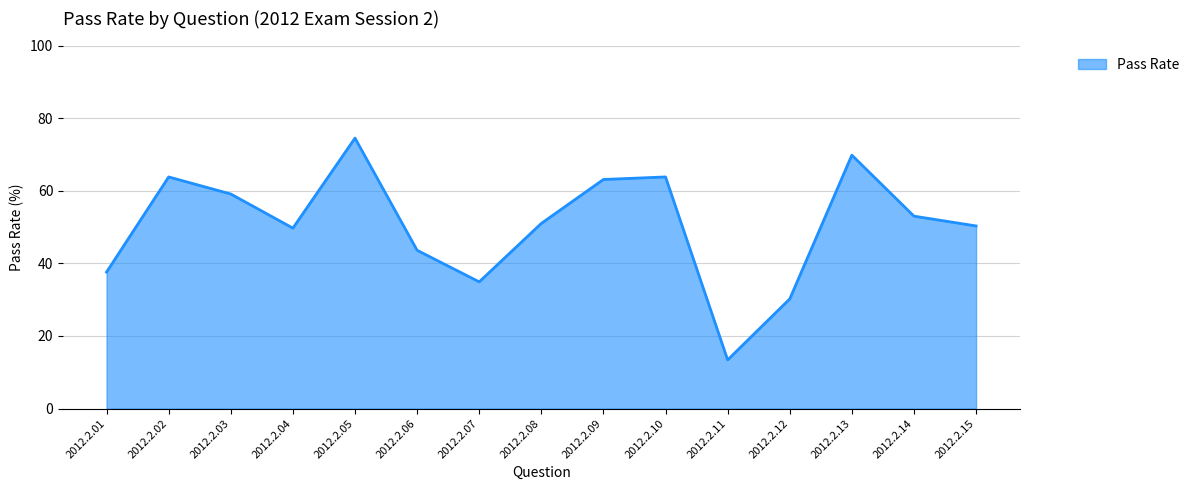

Between 2012.2.10 and 2012.2.05, which is larger?

2012.2.05